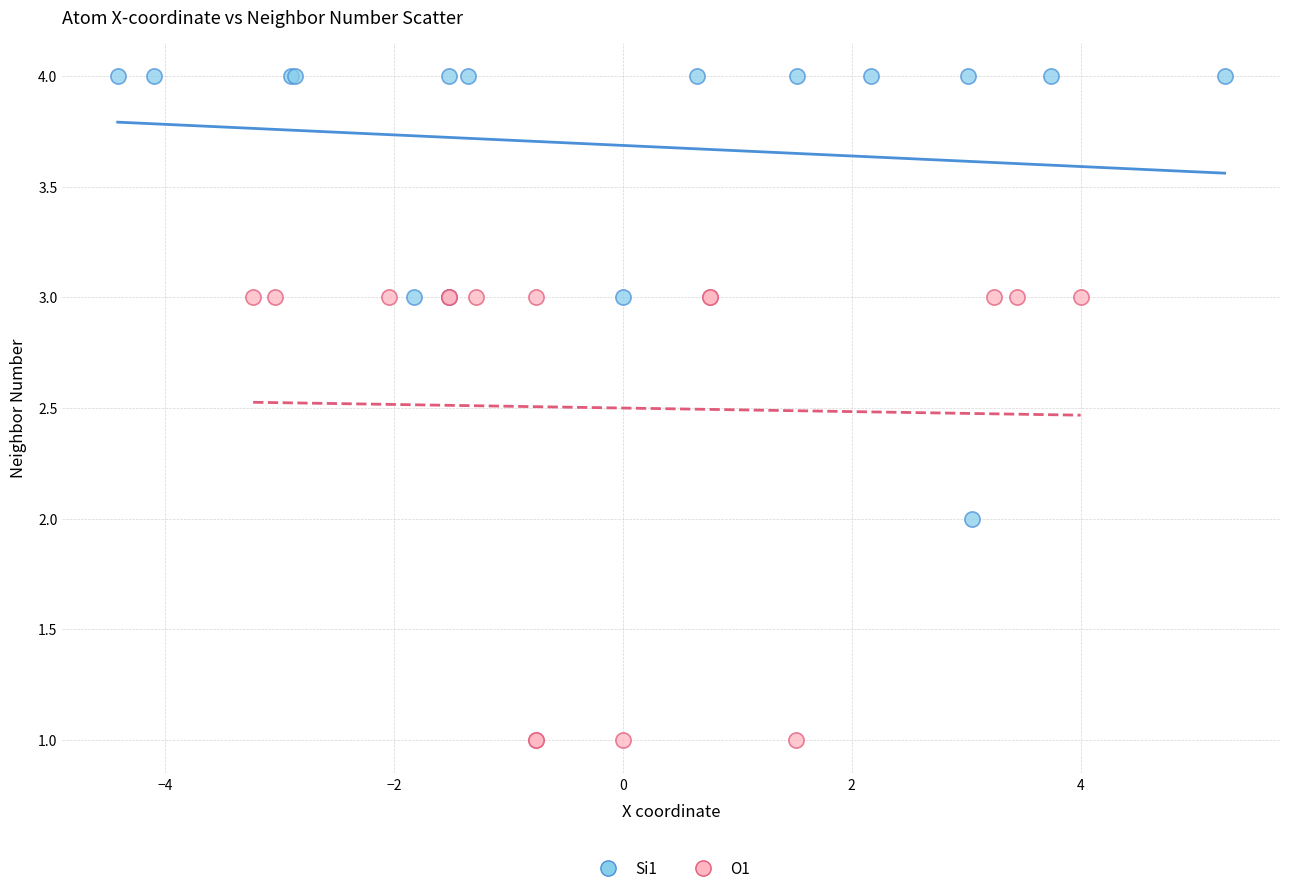

Which series contains the lowest Y value?

O1